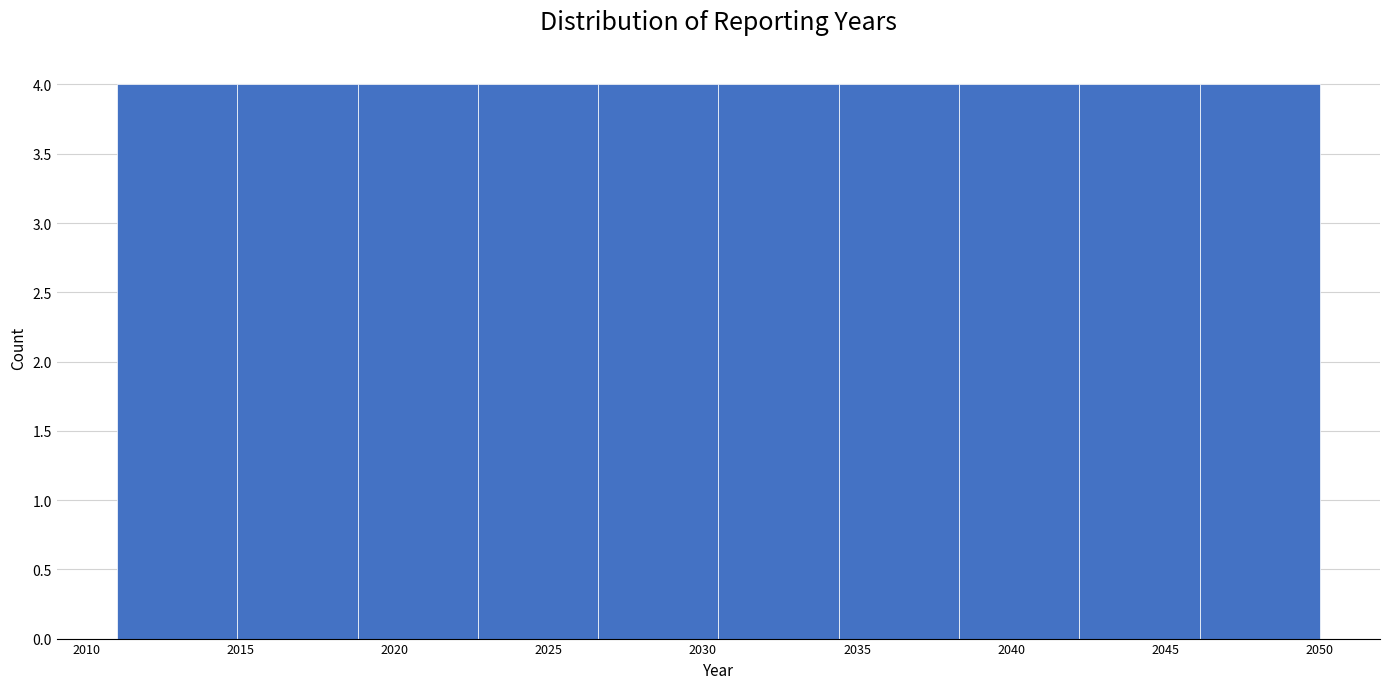

What is the height of the bar covering 2014.9 to 2018.8 on the x-axis? Neither the bar edges nor the heights are printed on the chart, so give them approximately, as read against the axes.

4